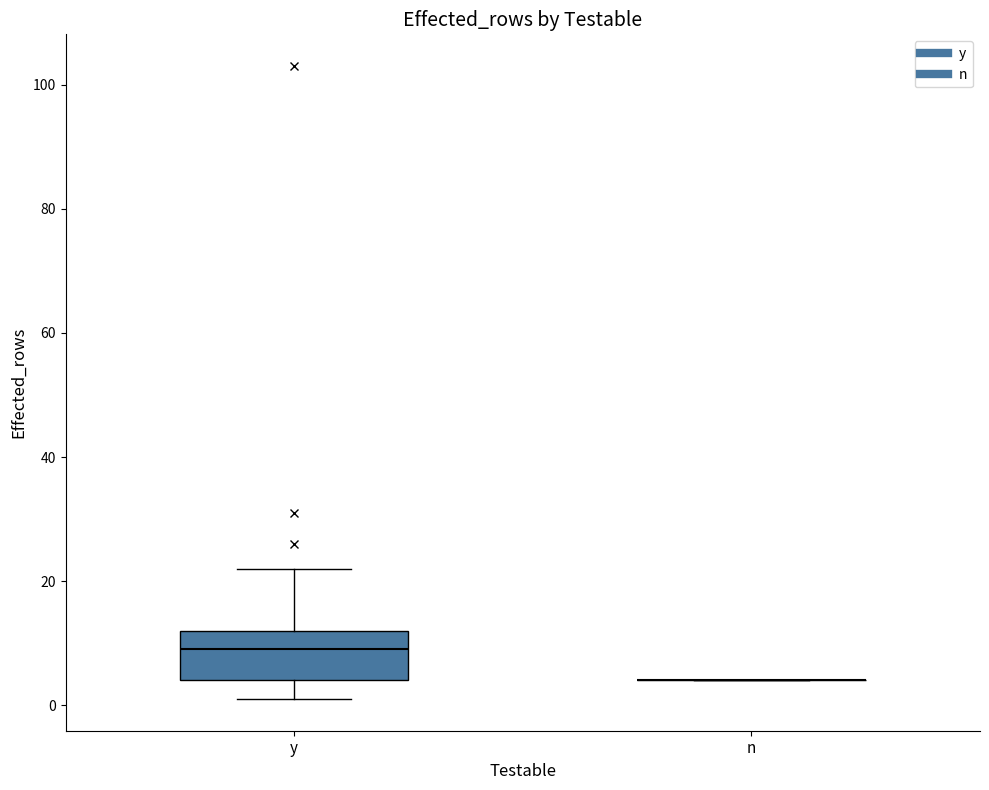

Reading left to right, transcribe this box plot: for each box, give where its median line is, the range the box spans, and where its two whiskers end, as read against the y-axis. The values are not printed on the chart, so give them approximately, as read against the axis.

y: median 10, box 4 to 12, whiskers 2 to 22
n: box collapsed to a line at 4, whiskers 4 to 4